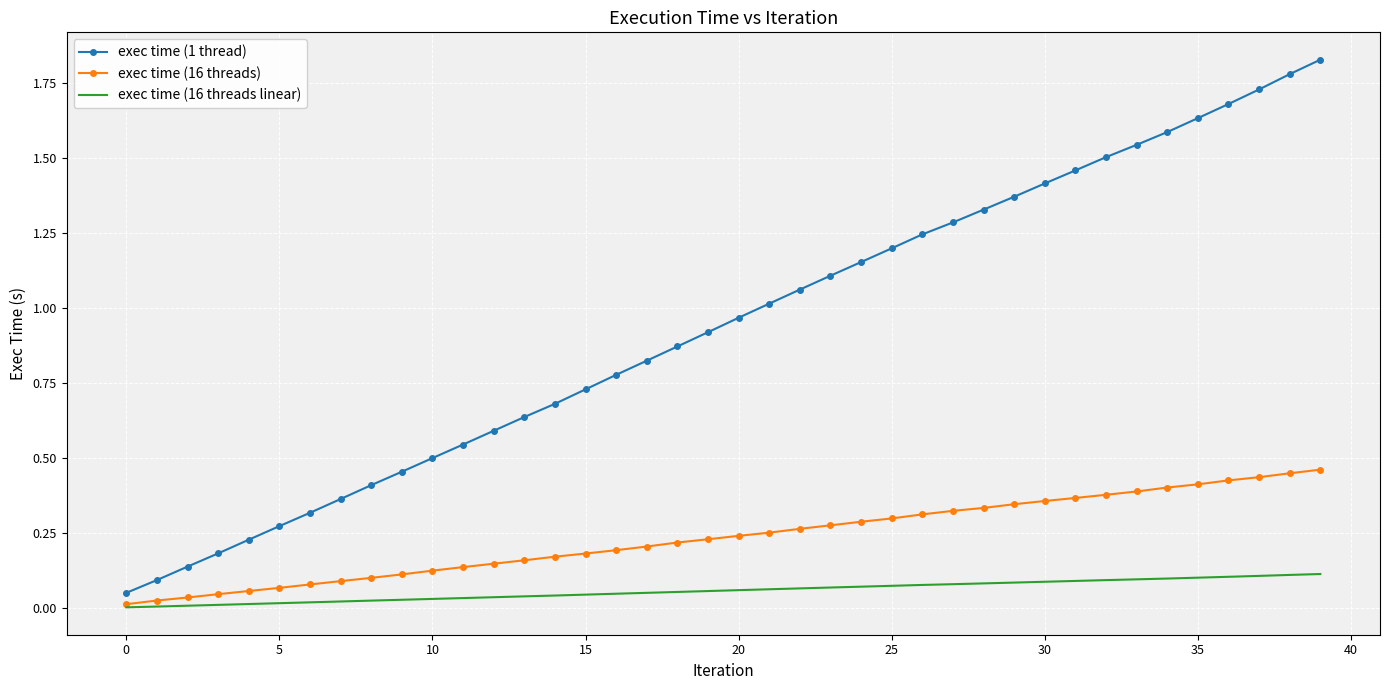

Rank the series by their maximum value, from highest to lowest.

exec time (1 thread), exec time (16 threads), exec time (16 threads linear)